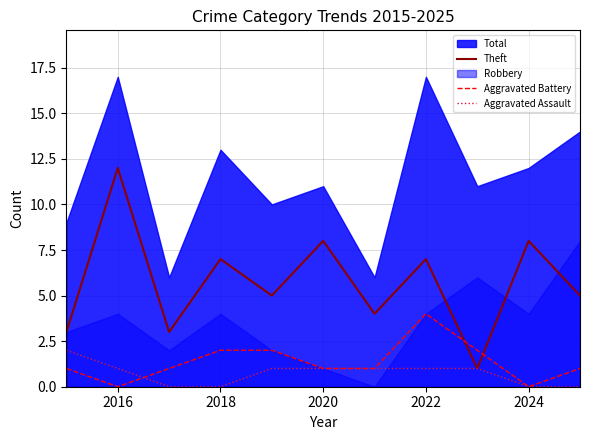

At which category does Theft reach its first local peak?

2016